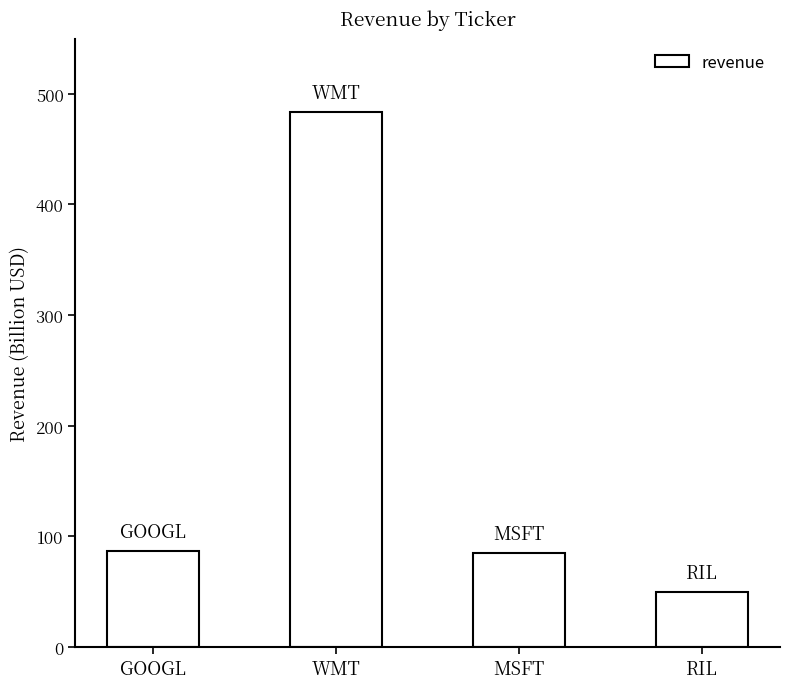

What is the value of the 4th bar from the left?

50